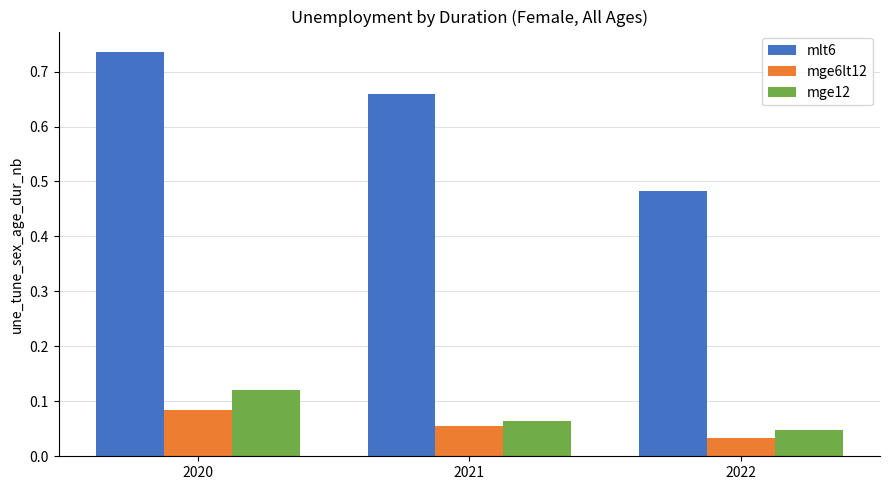

The mge12 series shows 0.1 at 2022. True or false?

False